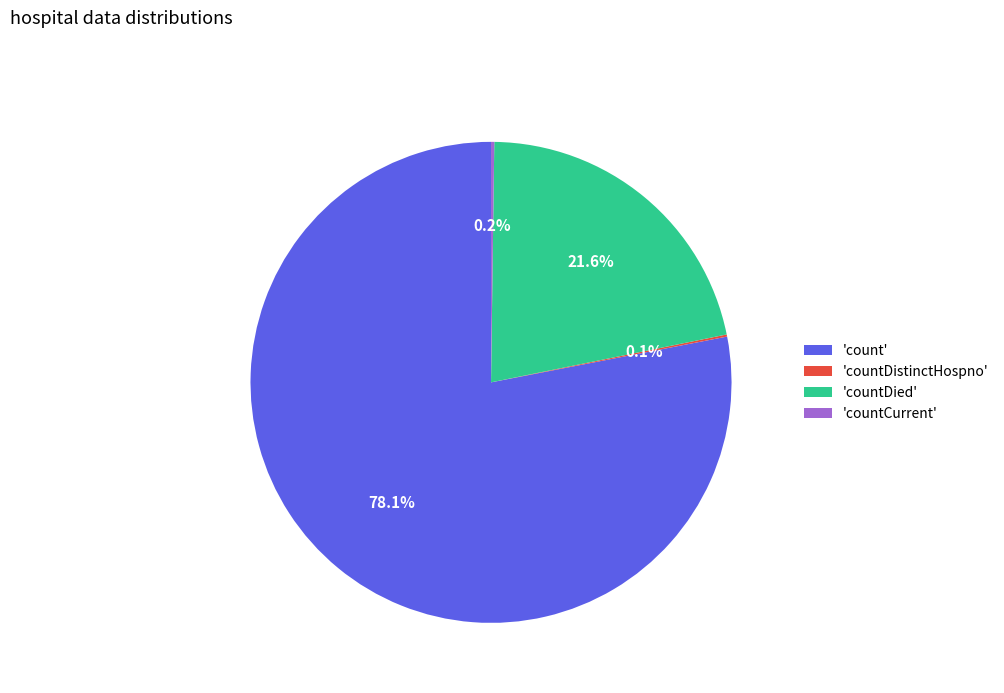

Is 'count' the majority of the pie?

Yes